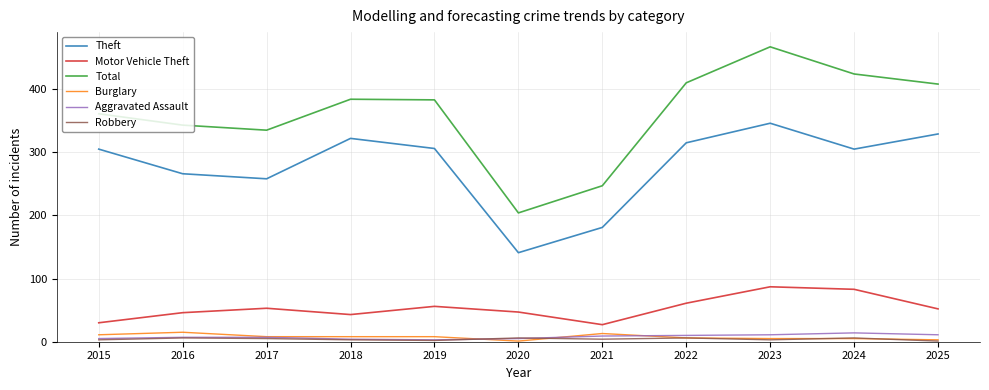

The value of Burglary at 2023 is 5. True or false?

True